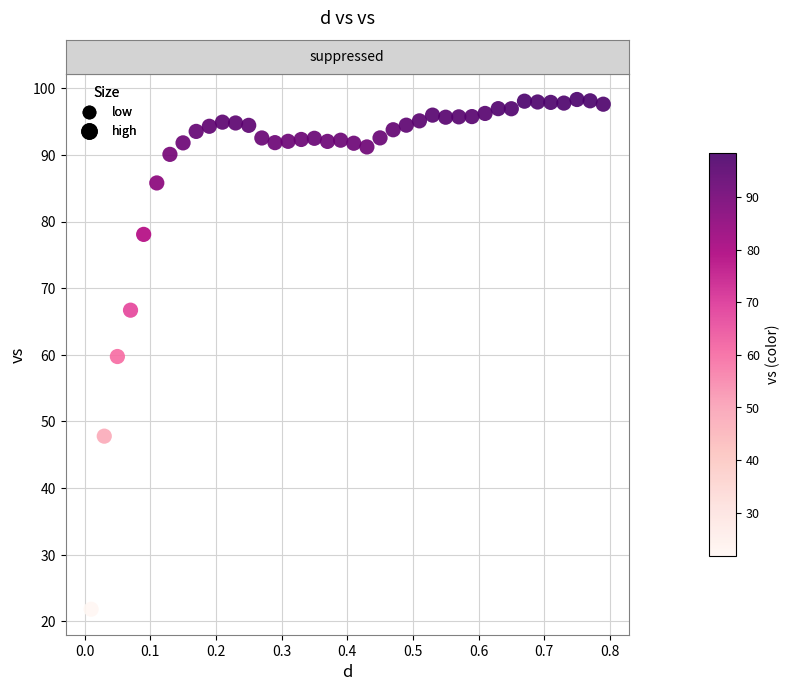

What is the range of X values (max minus min)?

0.8